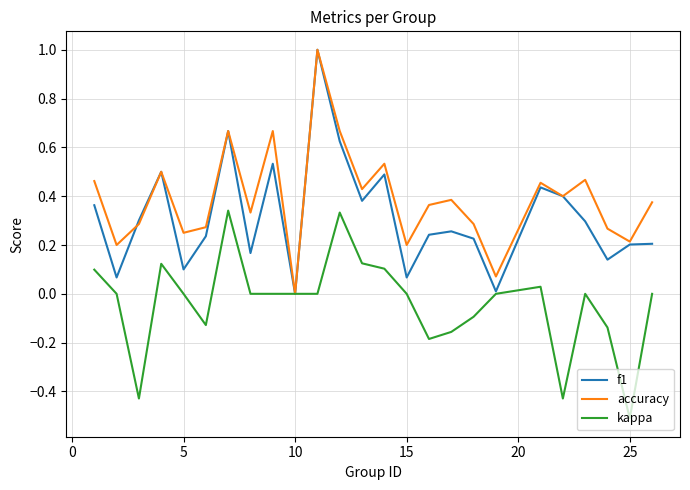

Does the chart display data point markers on the line(s)?

No